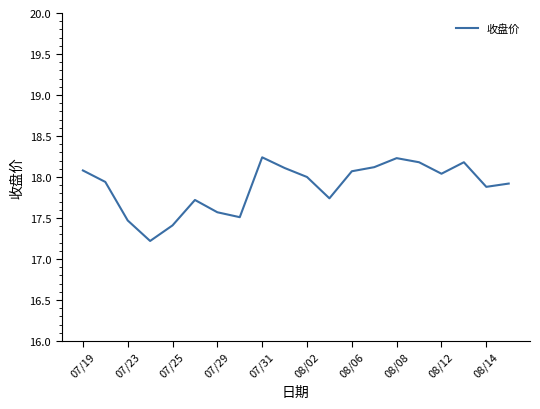

What is the difference between the maximum and minimum values?

1.0